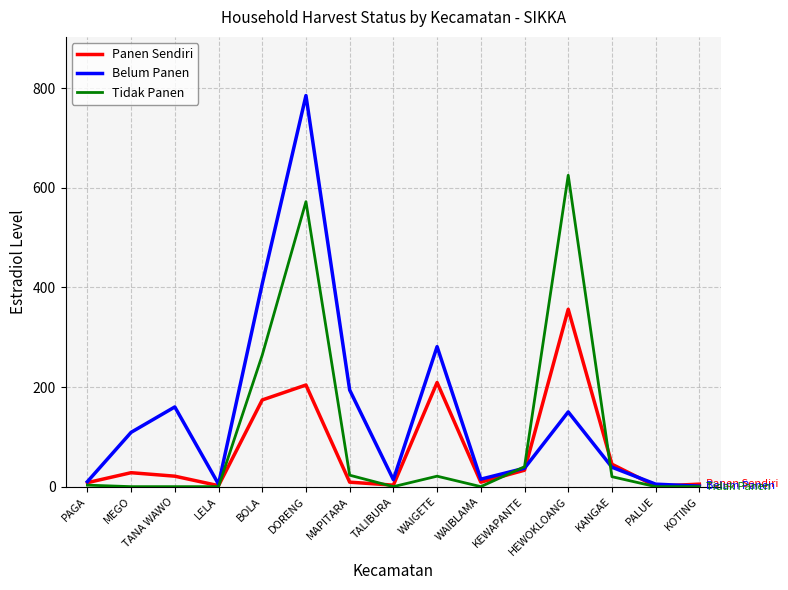

What is the difference between the highest and lowest values at LELA?

5